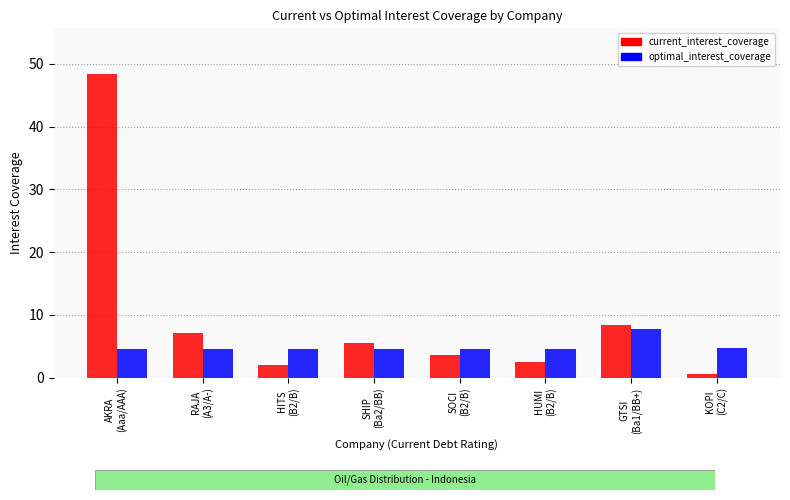

Which series changed the most between HUMI
(B2/B) and KOPI
(C2/C)?

current_interest_coverage